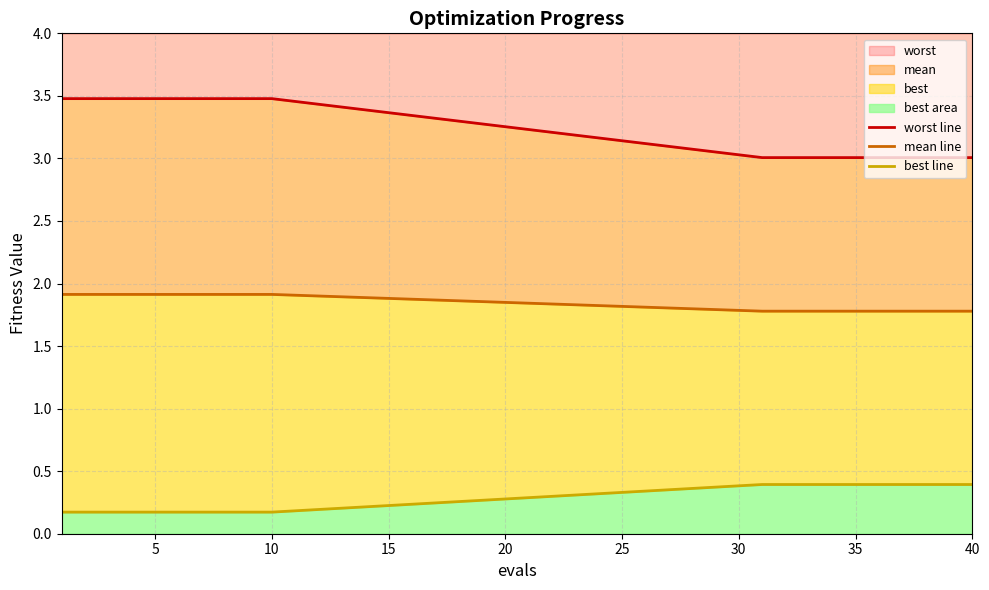

Which series has the largest total across all categories?

worst line